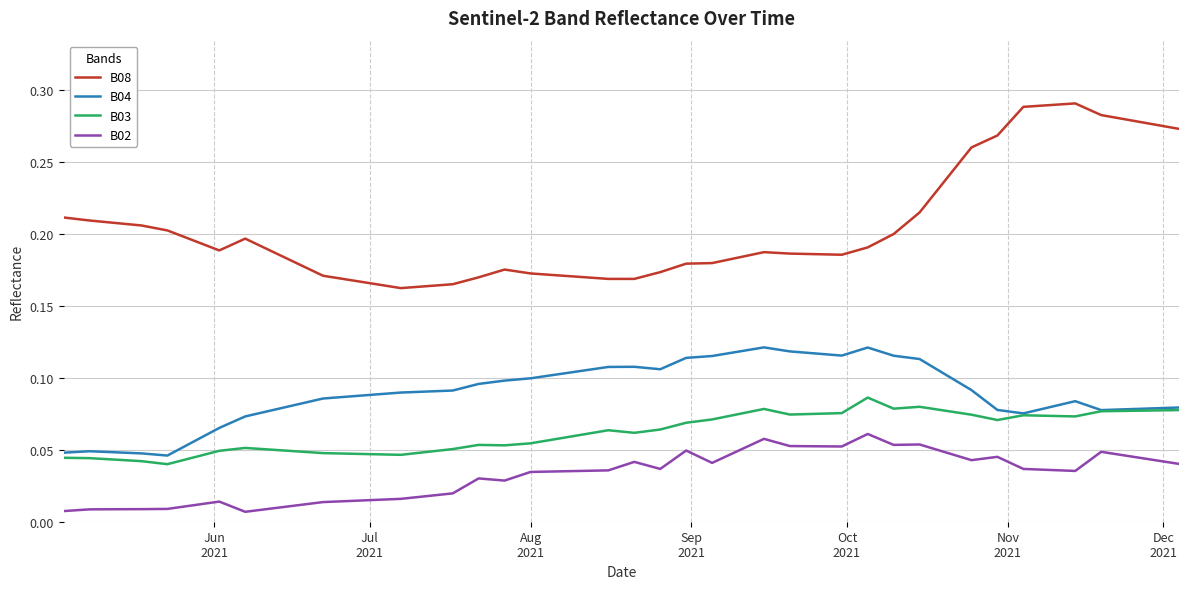

Which series has the largest total across all categories?

B08